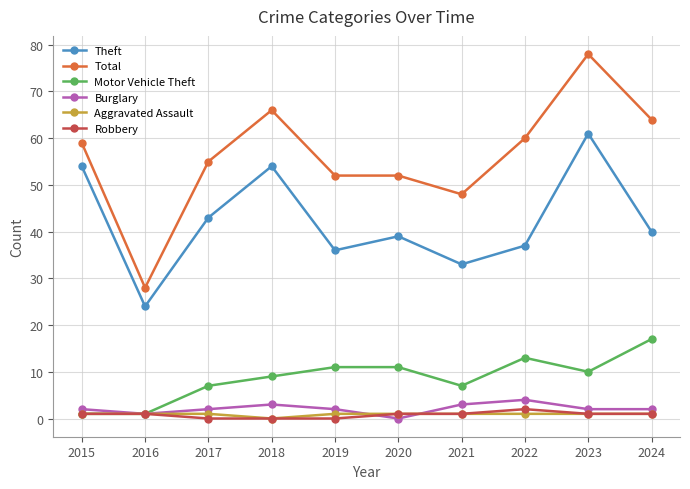

True or false: Theft and Total cross at least once.

False